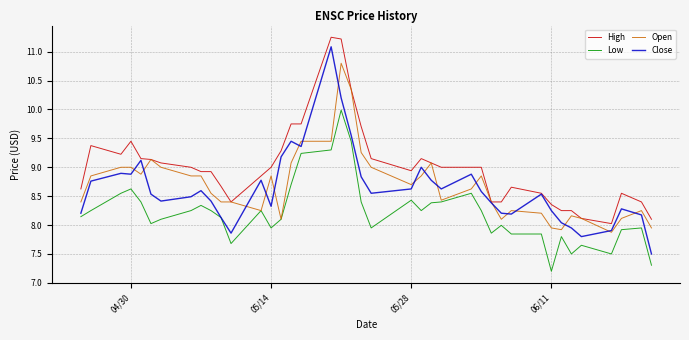

What is the smallest value displayed?

7.2